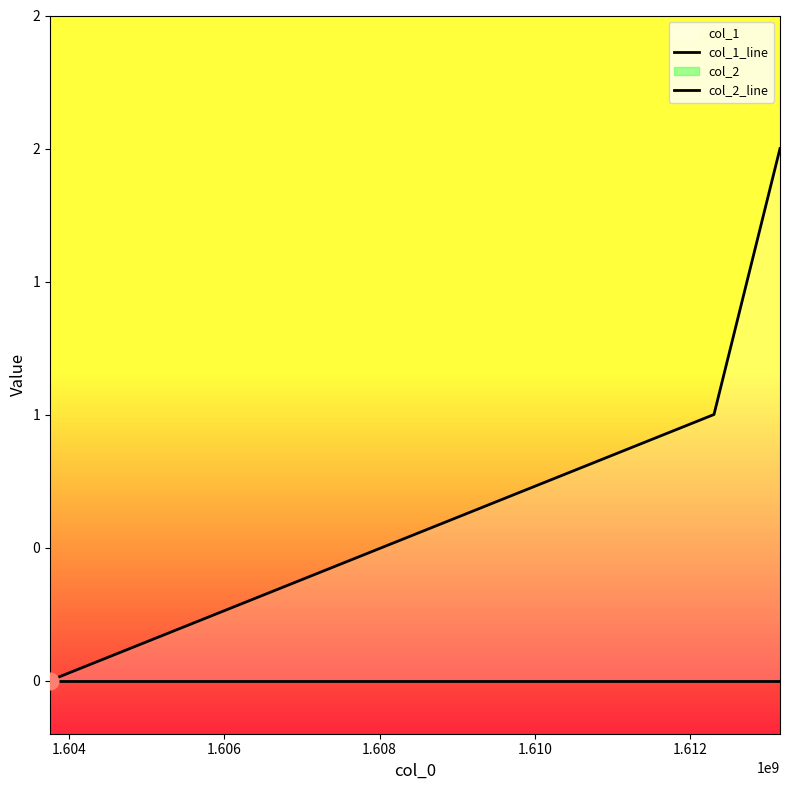

Is this an area chart (filled region under the line)?

No